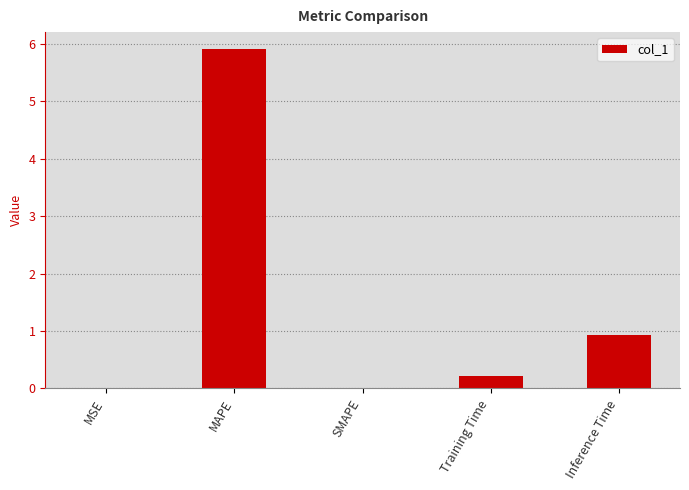

Which has a higher value, MSE or Training Time?

Training Time